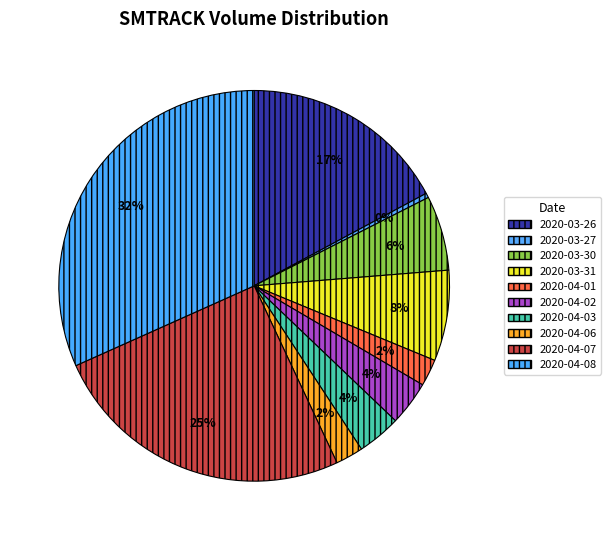

What is the change in value from 2020-03-26 to 2020-03-27?

-547700